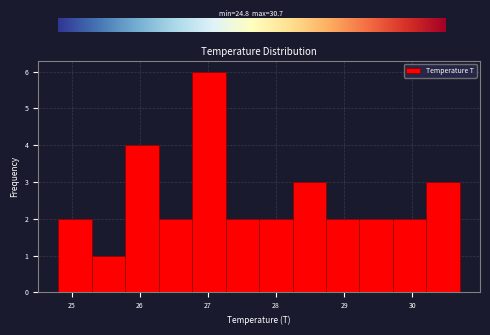

What is the height of the bar covering 25.8 to 26.3 on the x-axis? Neither the bar edges nor the heights are printed on the chart, so give them approximately, as read against the axes.

4